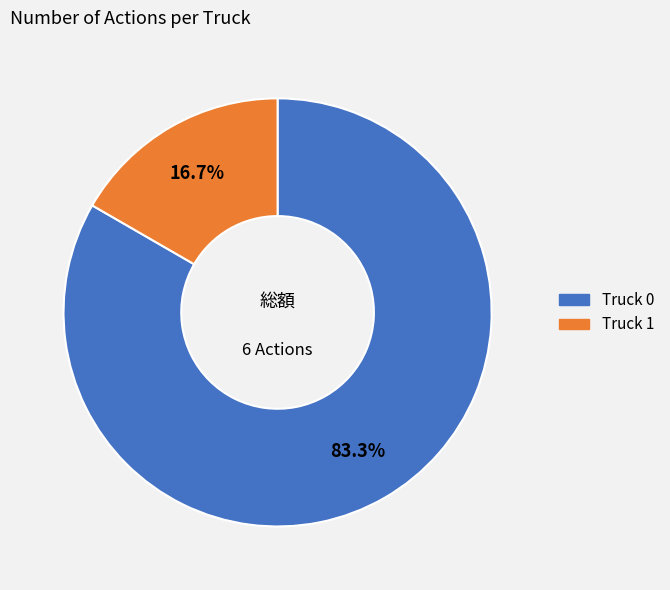

Which category has the smallest portion of the pie?

Truck 1